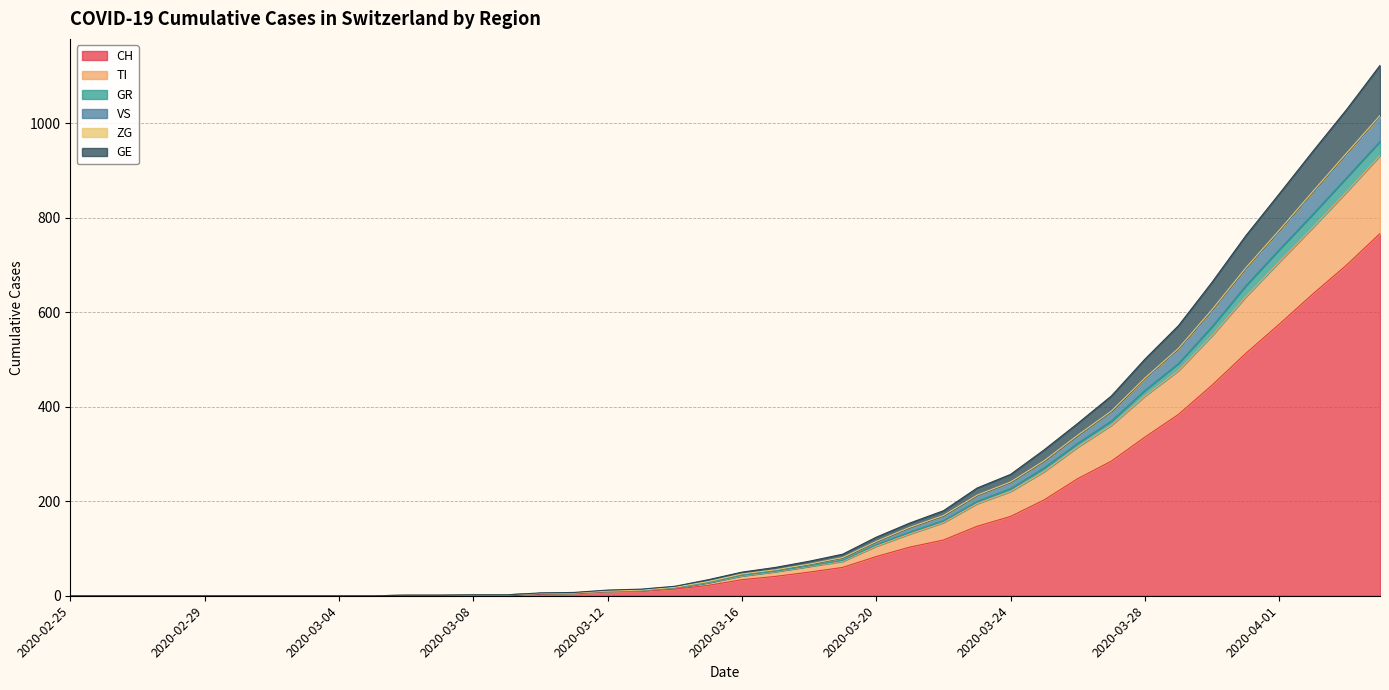

What is the label of the 39th point from the left?

2020-04-03